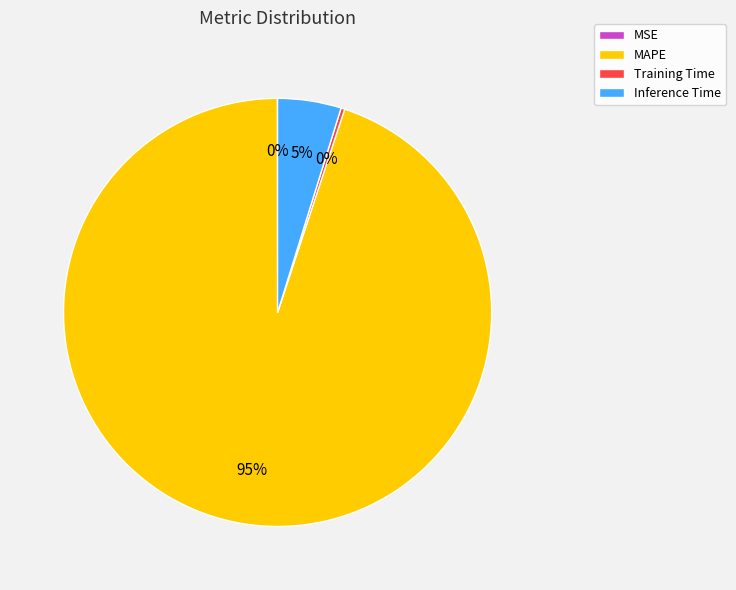

Combined, do Inference Time and MAPE account for over 50%?

Yes